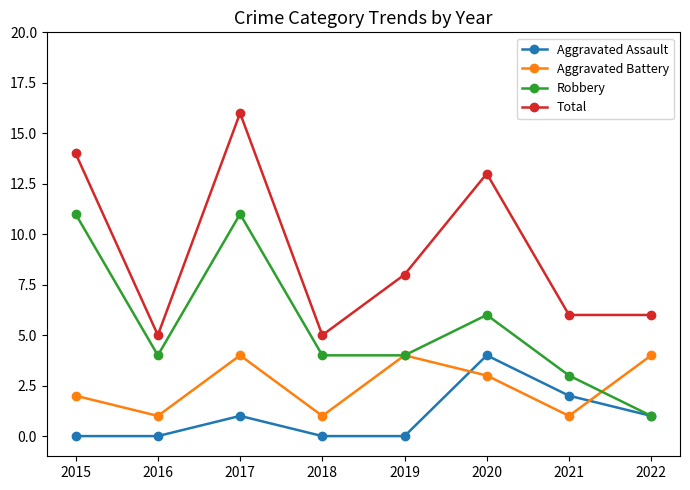

At which category is the sum across all series the highest?

2017